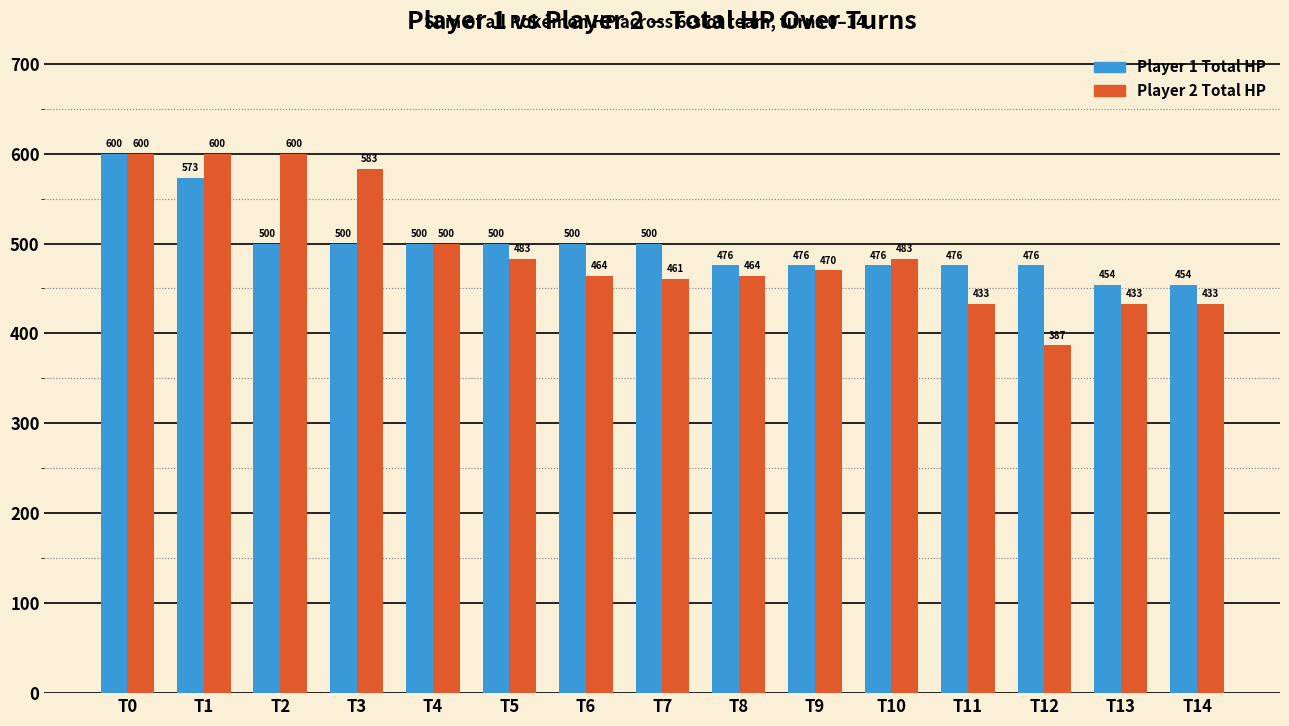

How many data points does each series have?

15